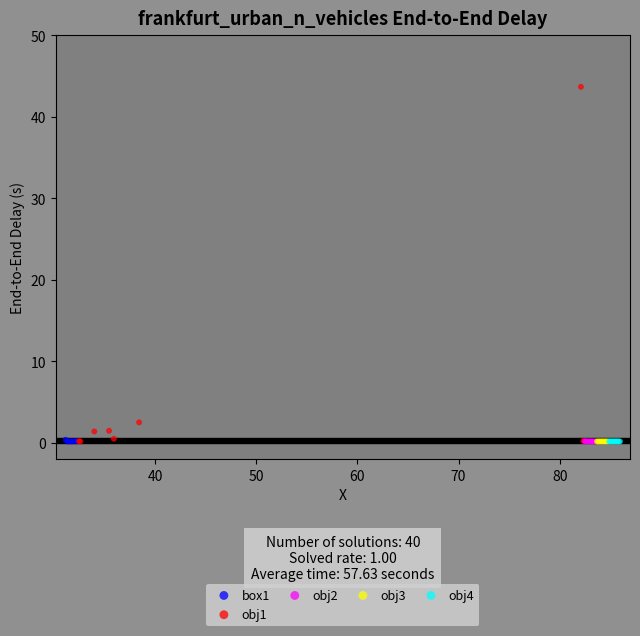

What are all the series names shown in the legend?

box1, obj1, obj2, obj3, obj4